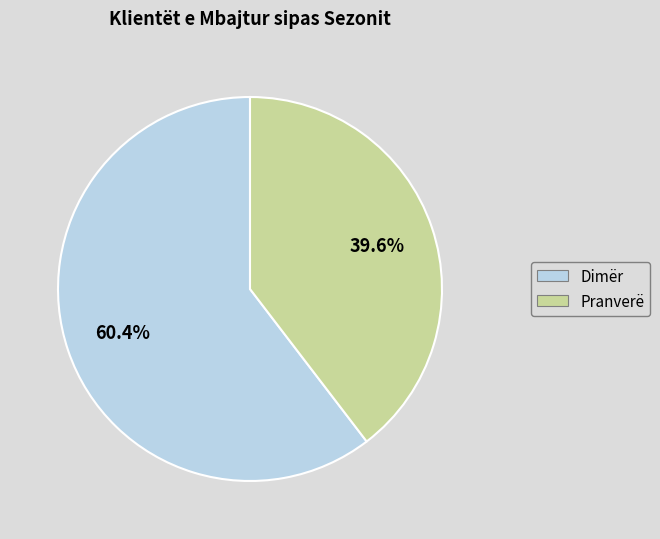

How many slices are in this pie chart?

2